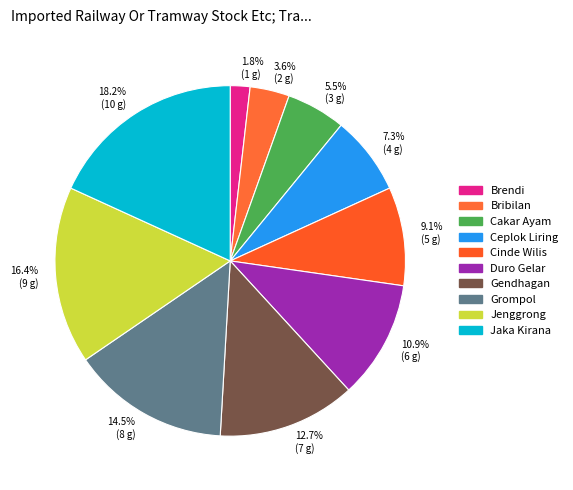

To the nearest percent, what is the difference between the Ceplok Liring and Gendhagan slice percentages?

5%